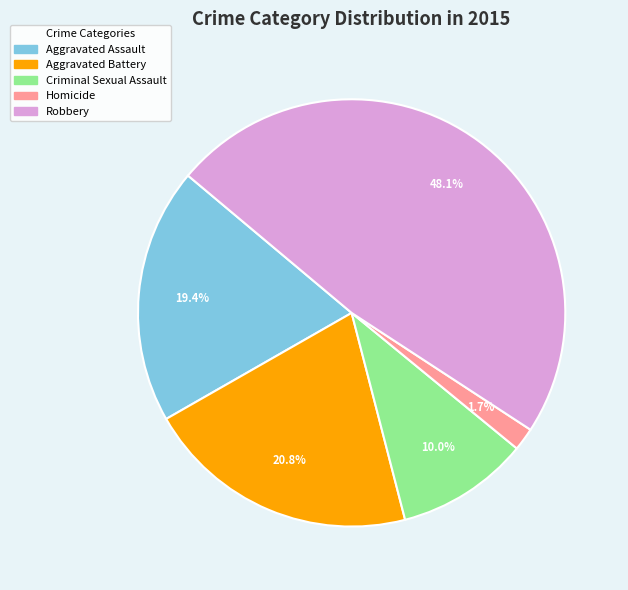

What is the smallest slice in the pie chart?

Homicide